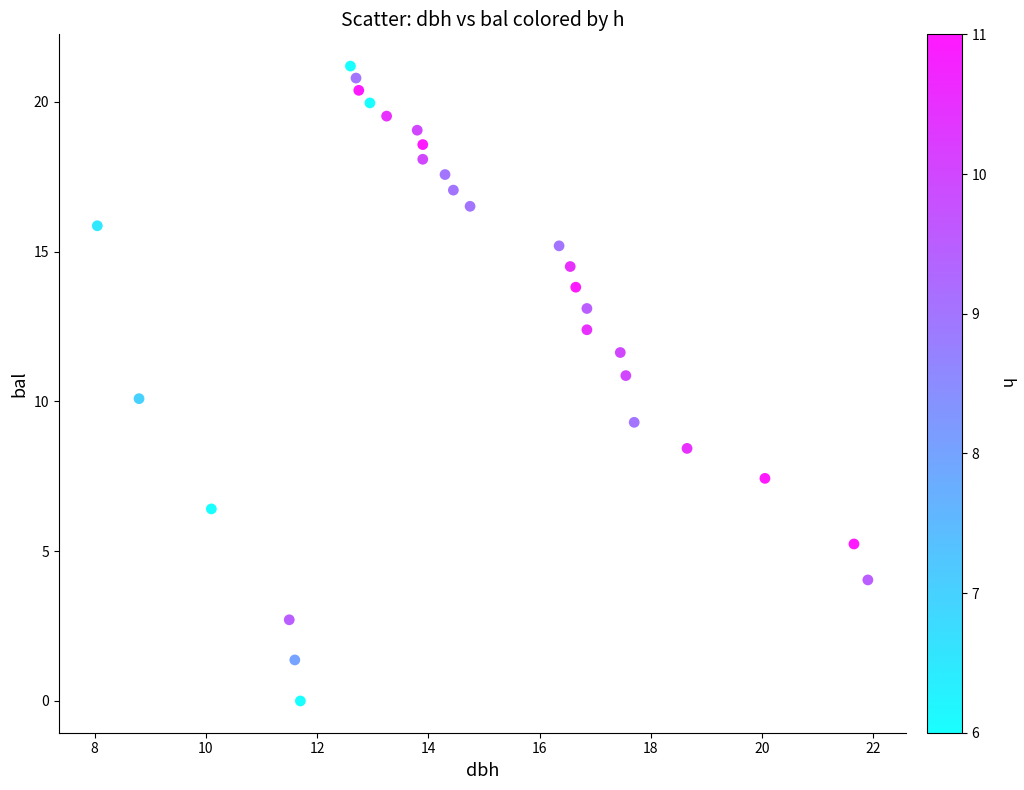

What is the range of X values (max minus min)?

13.8